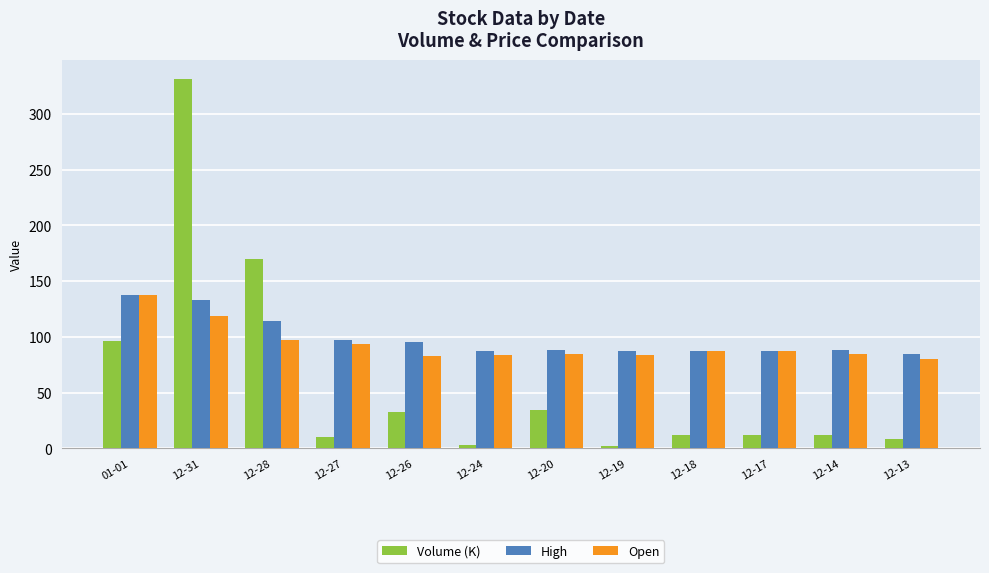

Where does the Open series first go above 87?

01-01